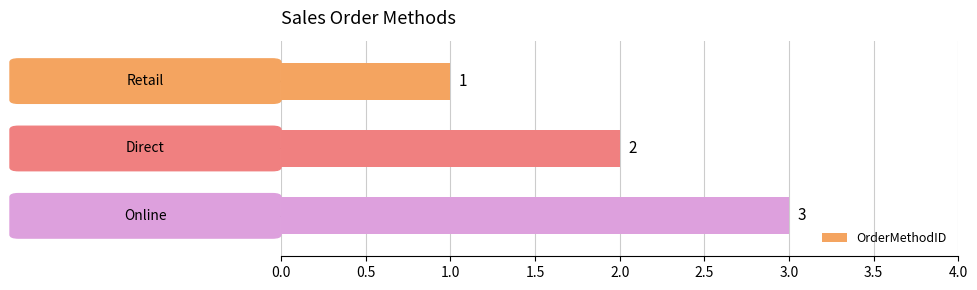

What is the greatest value displayed?

3